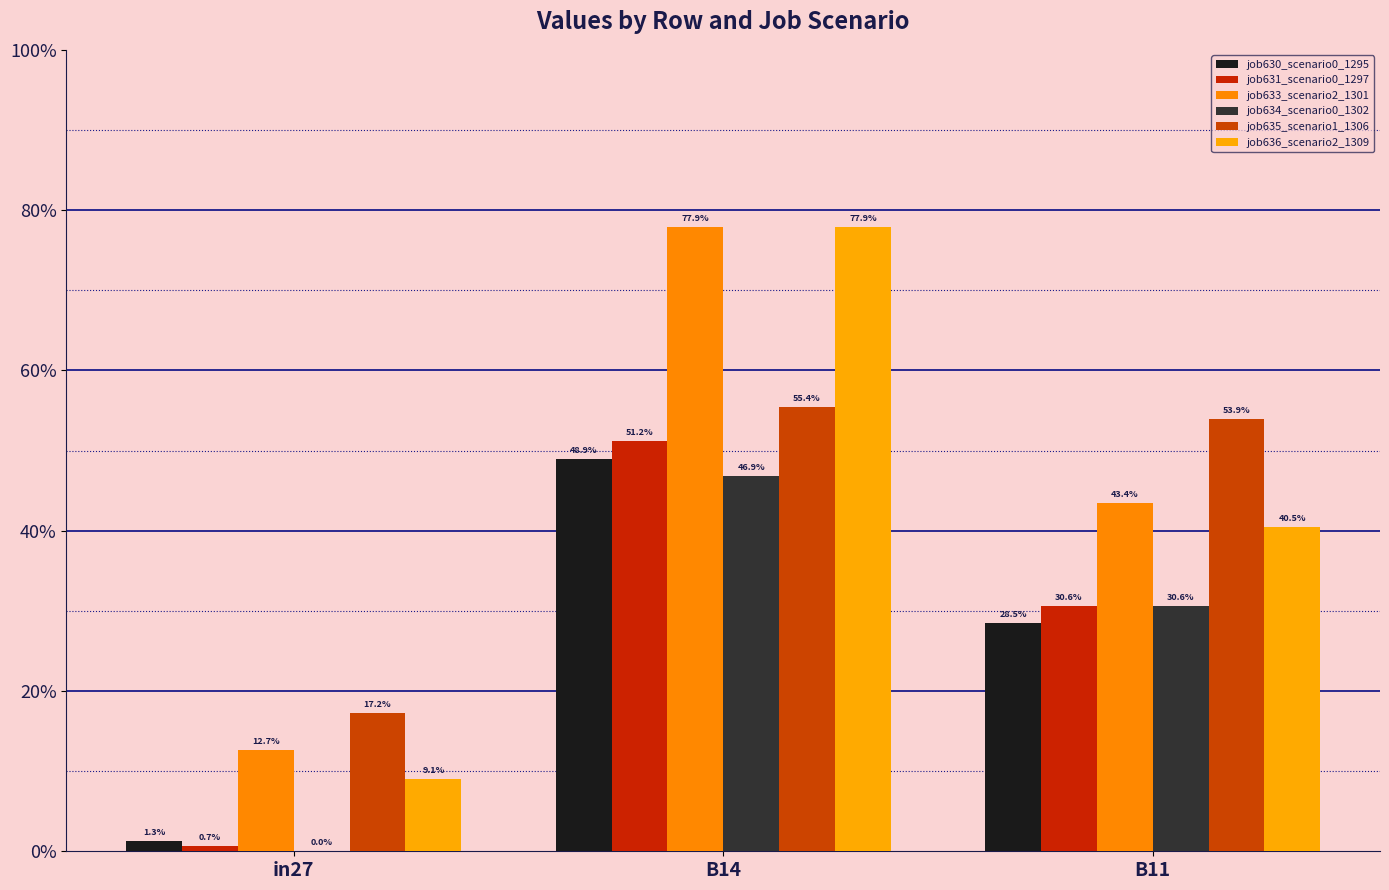

Are the bars horizontal?

No